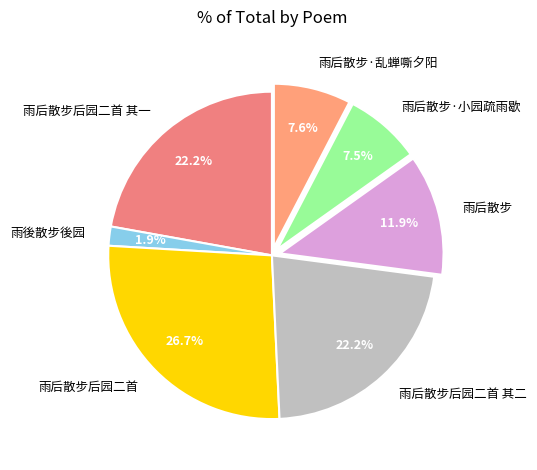

How many slices are in this pie chart?

7